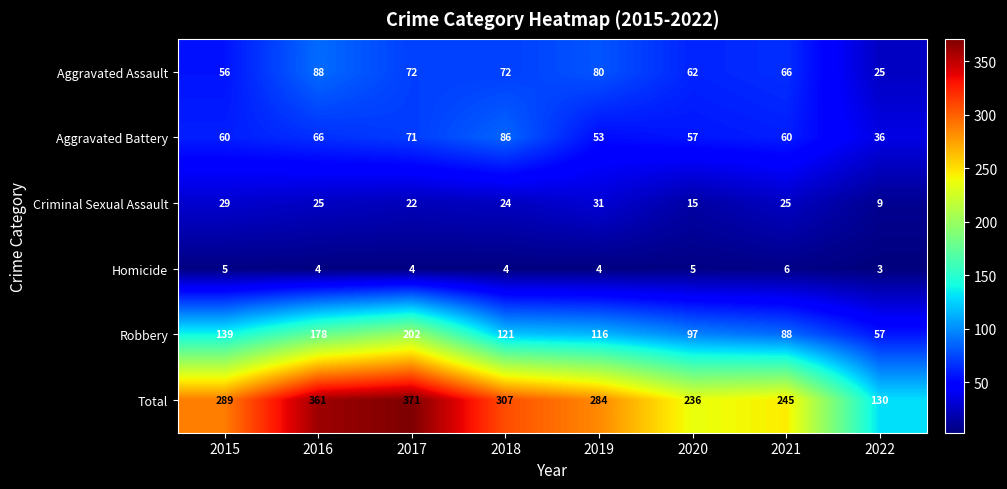

What is the sum of all Robbery values?

998